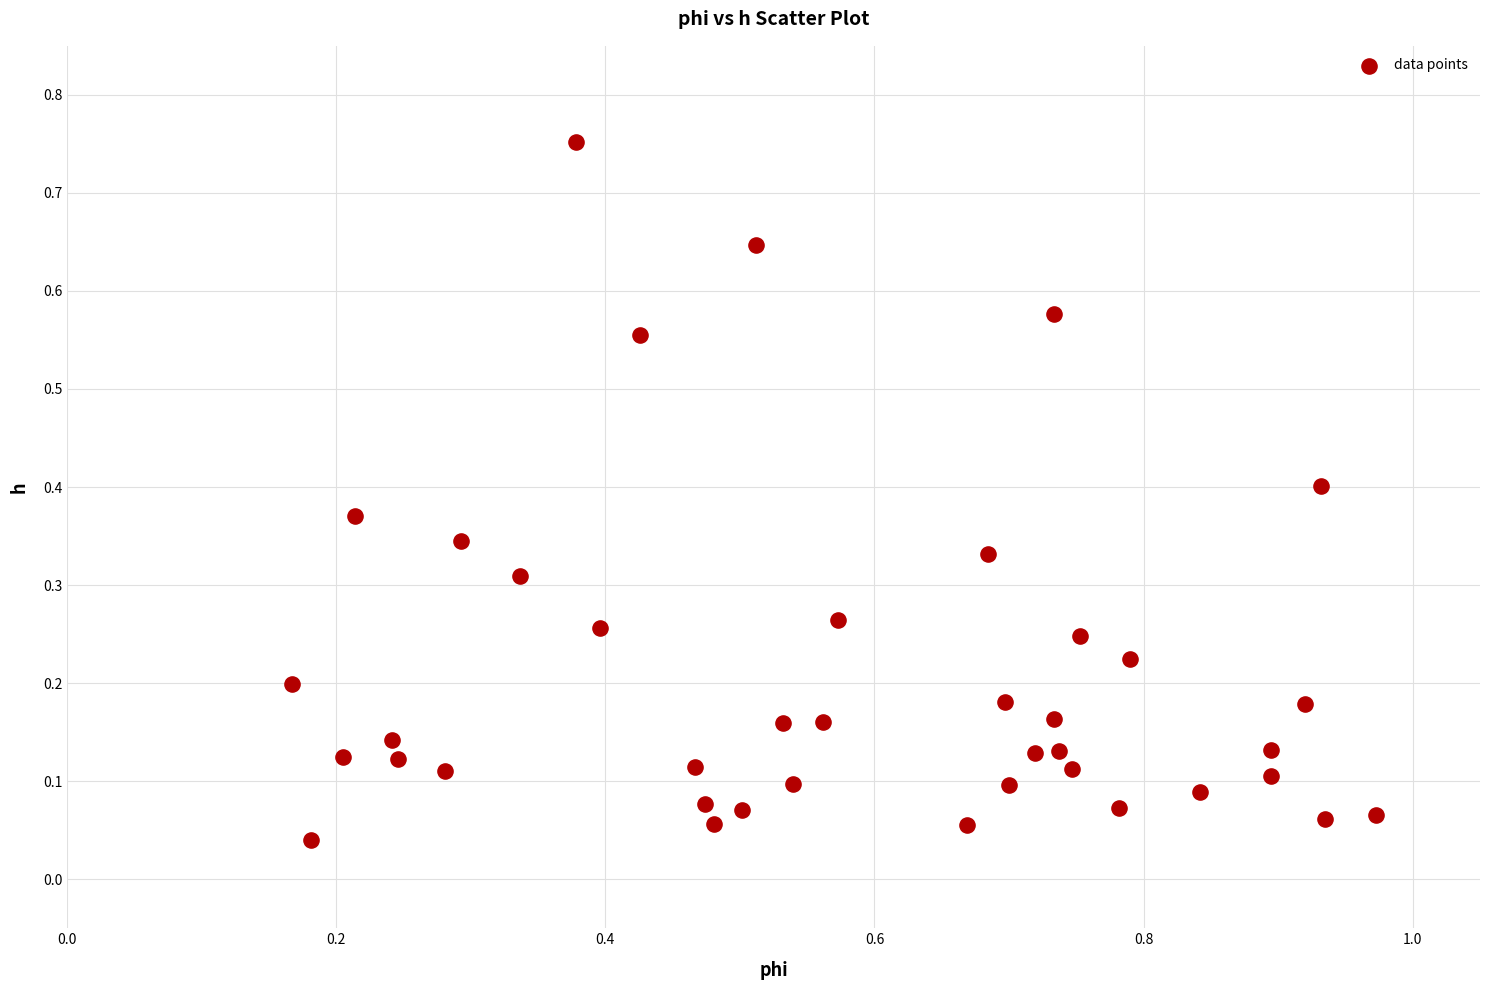

What is the range of Y values (max minus min)?

0.7